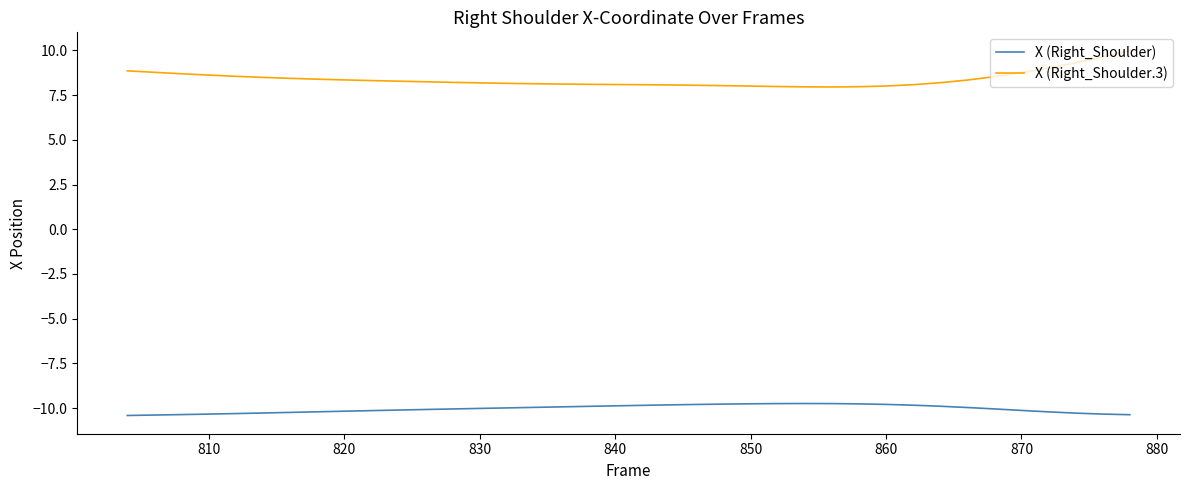

List the series in order of their peak value, highest first.

X (Right_Shoulder.3), X (Right_Shoulder)